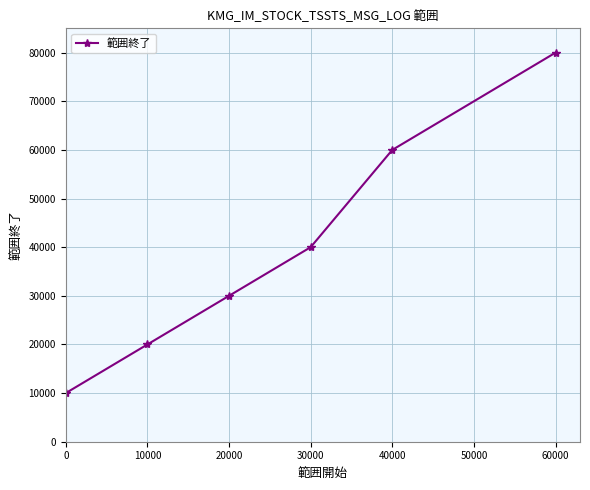

What is the value of the 4th point from the left?

39999